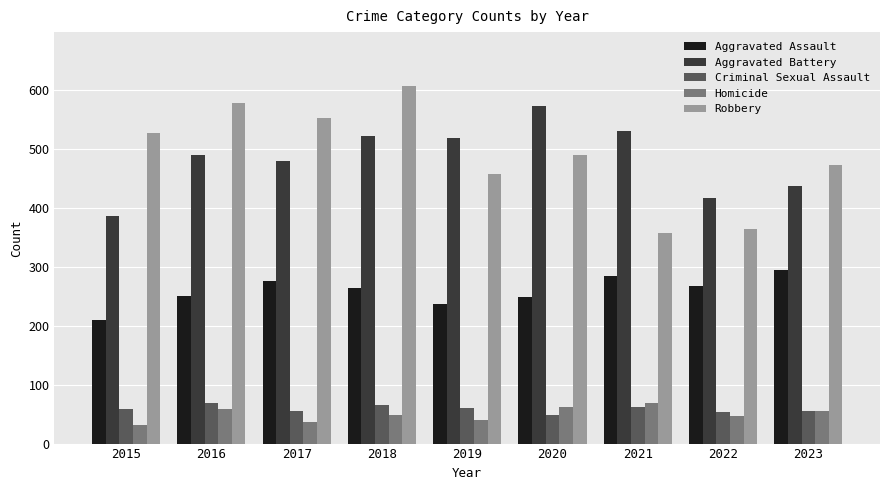

True or false: Robbery has a value of 768 at 2016.

False